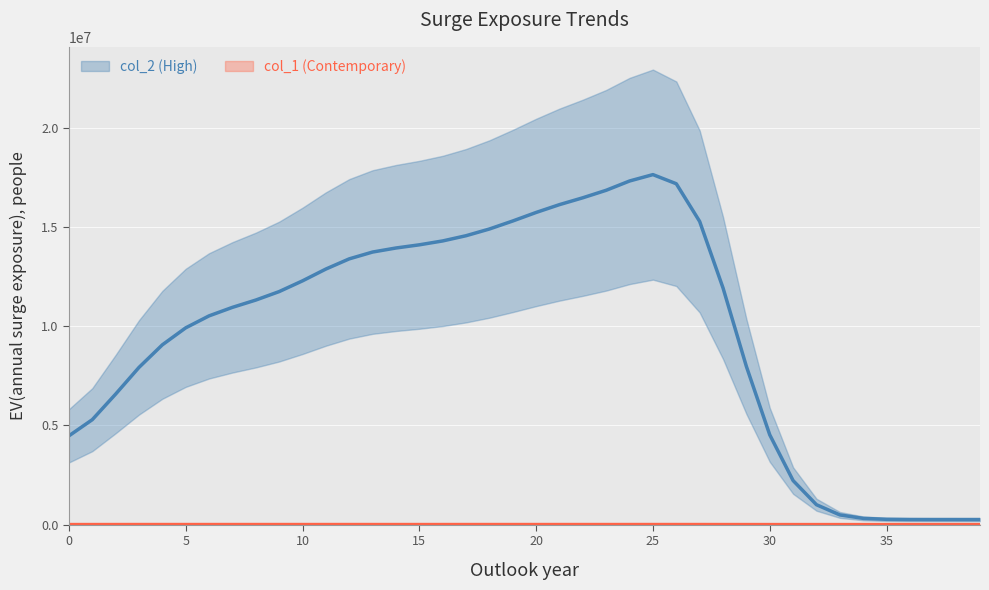

Which category has the highest value in the col_2 series?

25